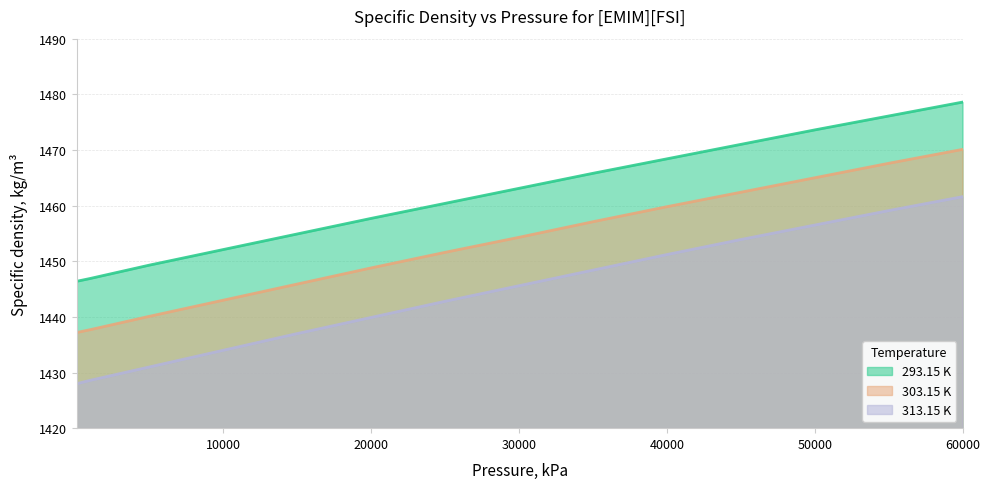

At which category is the sum across all series the highest?

60000